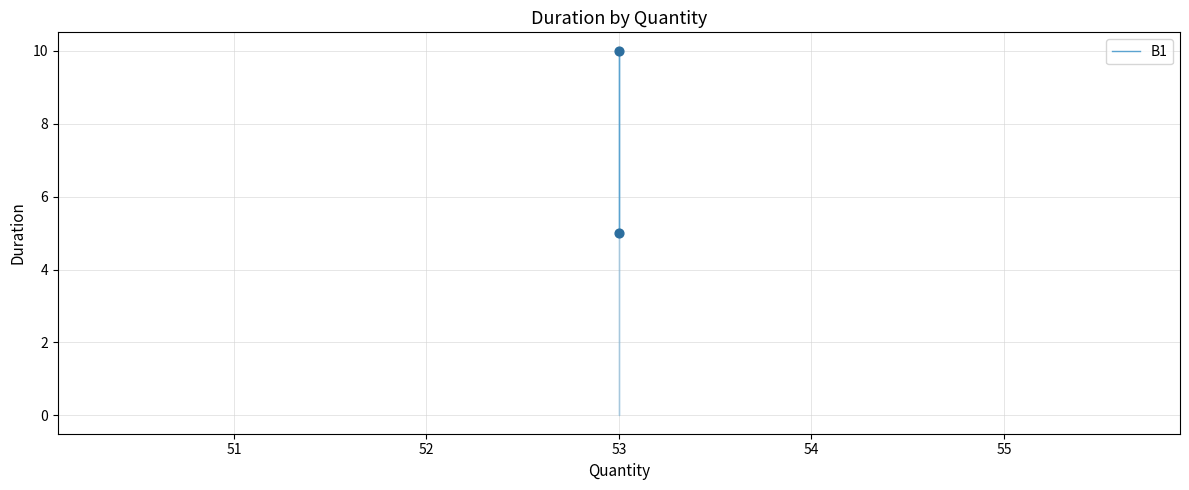

What Y value in the scatter plot is closest to 7?

5